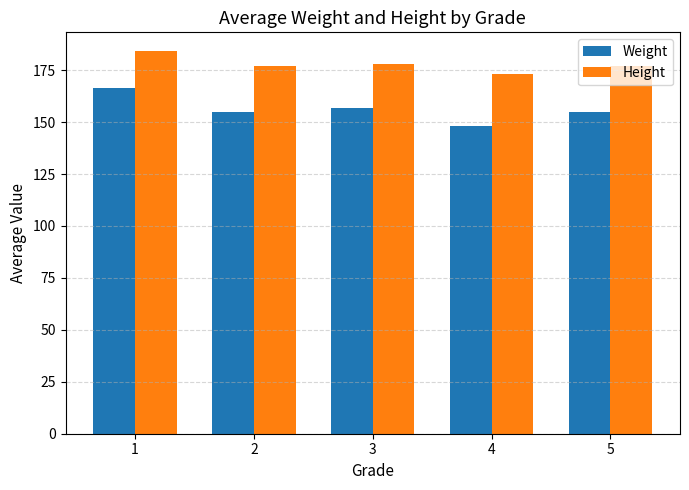

Is the value of Weight at 3 greater than the value of Height at 4?

No